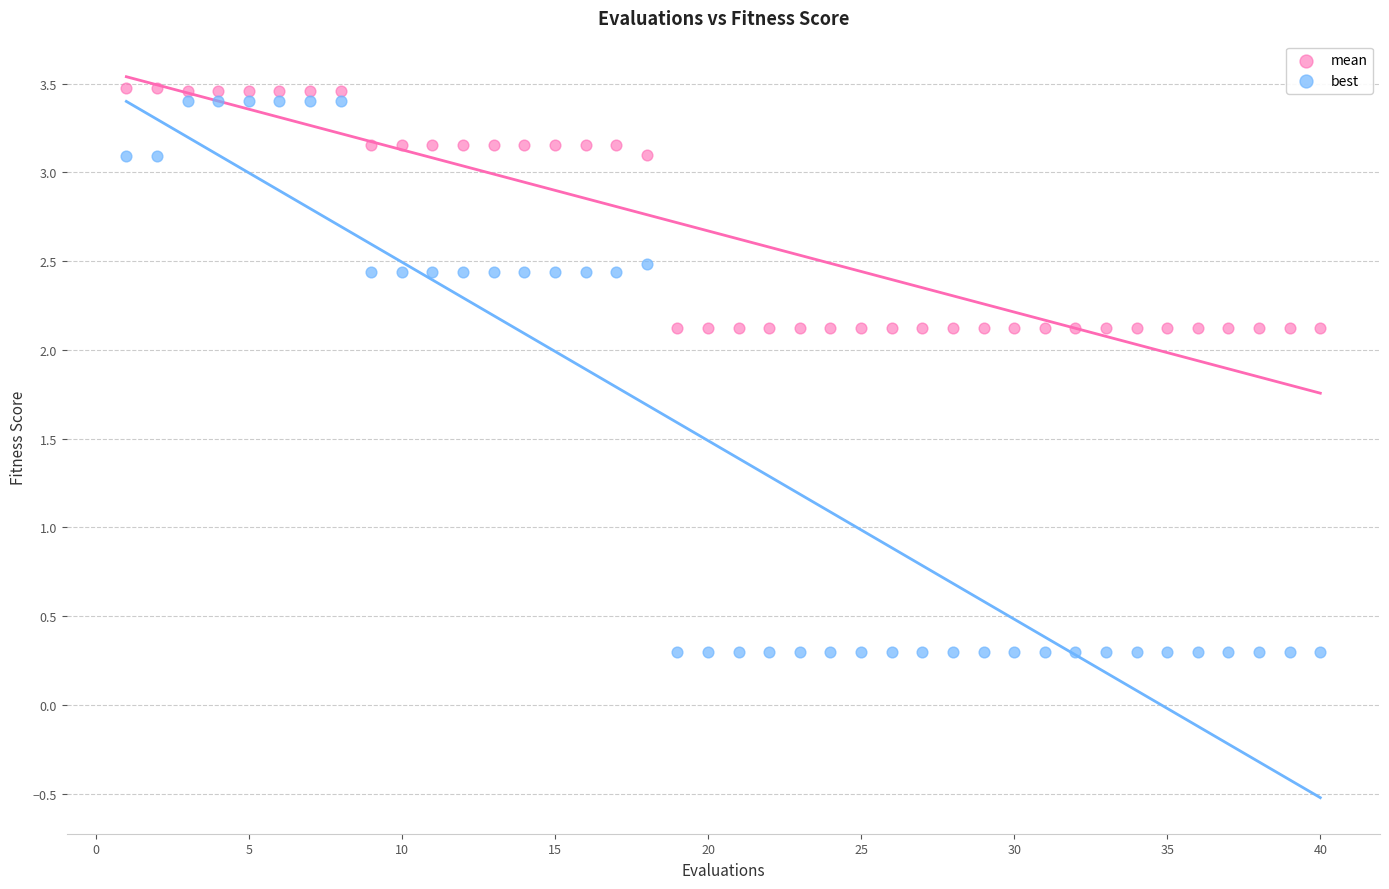

Which series contains the highest Y value?

mean